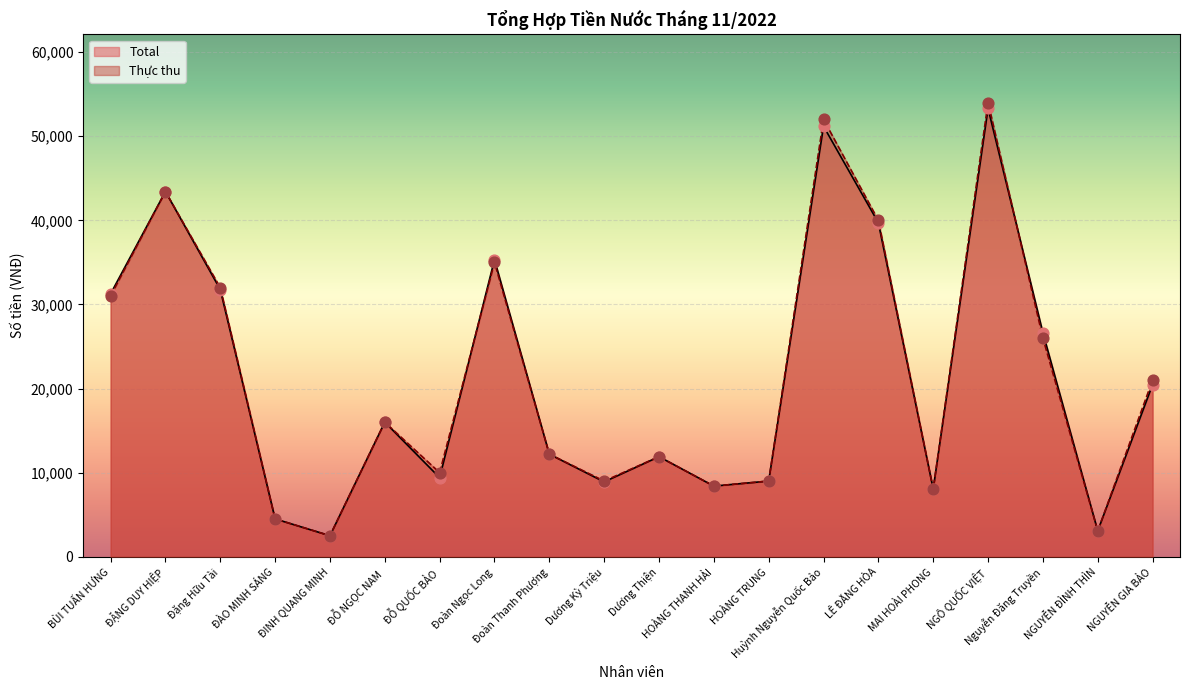

Which series has the widest spread of Y values?

Thực thu